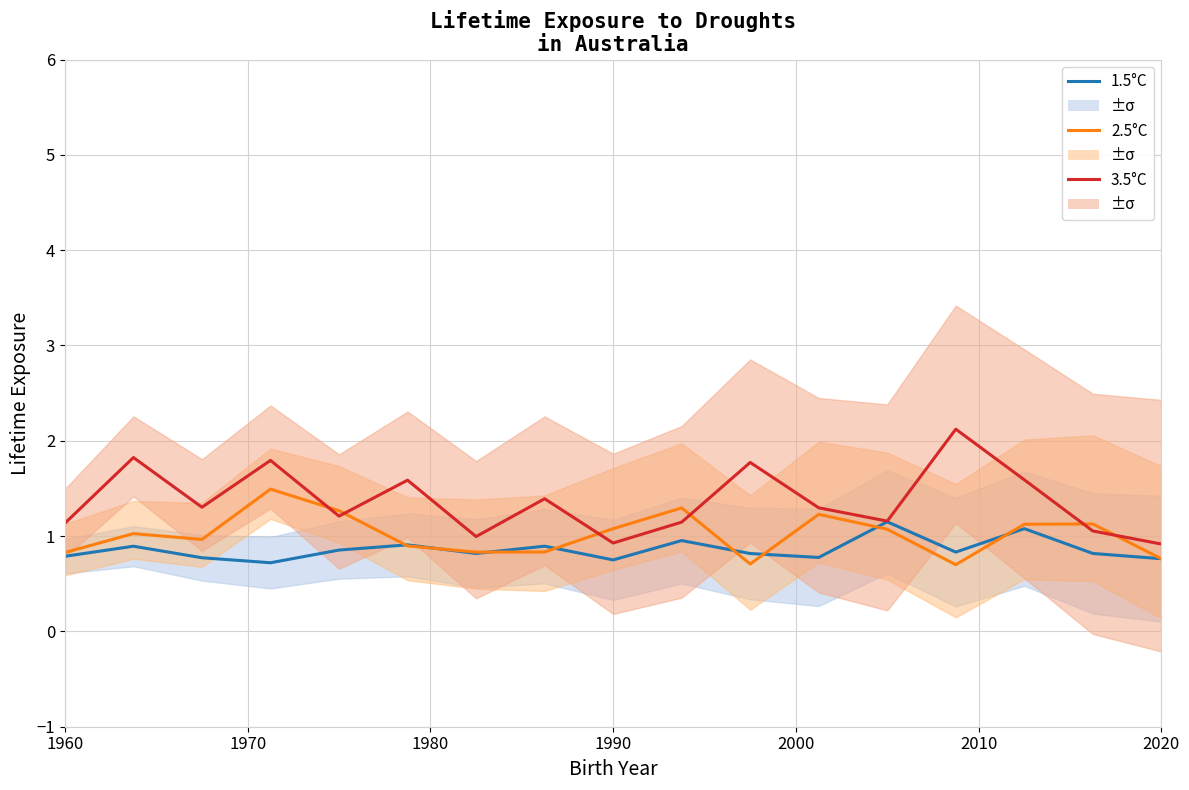

Reading left to right, transcribe all the data shown in this chart.

1.5°C: 0.8	0.9	0.8	0.7	0.9	0.9	0.8	0.9	0.8	1.0	0.8	0.8	1.1	0.8	1.1	0.8	0.8
2.5°C: 0.8	1.0	1.0	1.5	1.3	0.9	0.8	0.8	1.1	1.3	0.7	1.2	1.1	0.7	1.1	1.1	0.8
3.5°C: 1.1	1.8	1.3	1.8	1.2	1.6	1.0	1.4	0.9	1.1	1.8	1.3	1.2	2.1	1.6	1.1	0.9